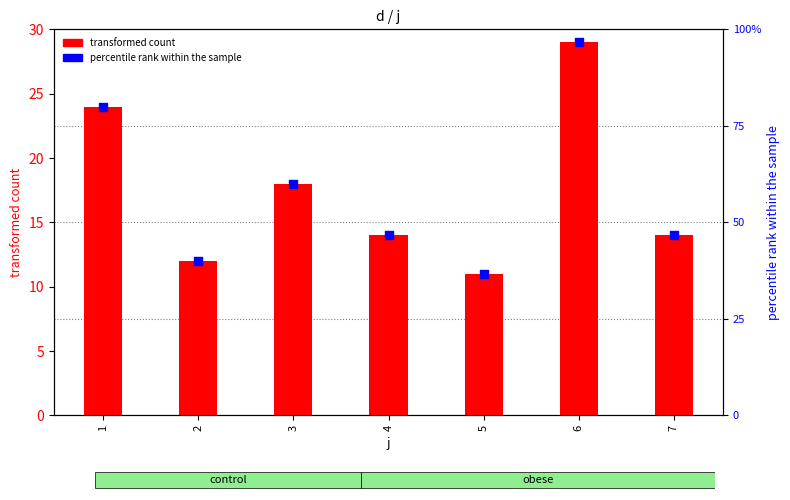

At which category is the sum across all series the highest?

6